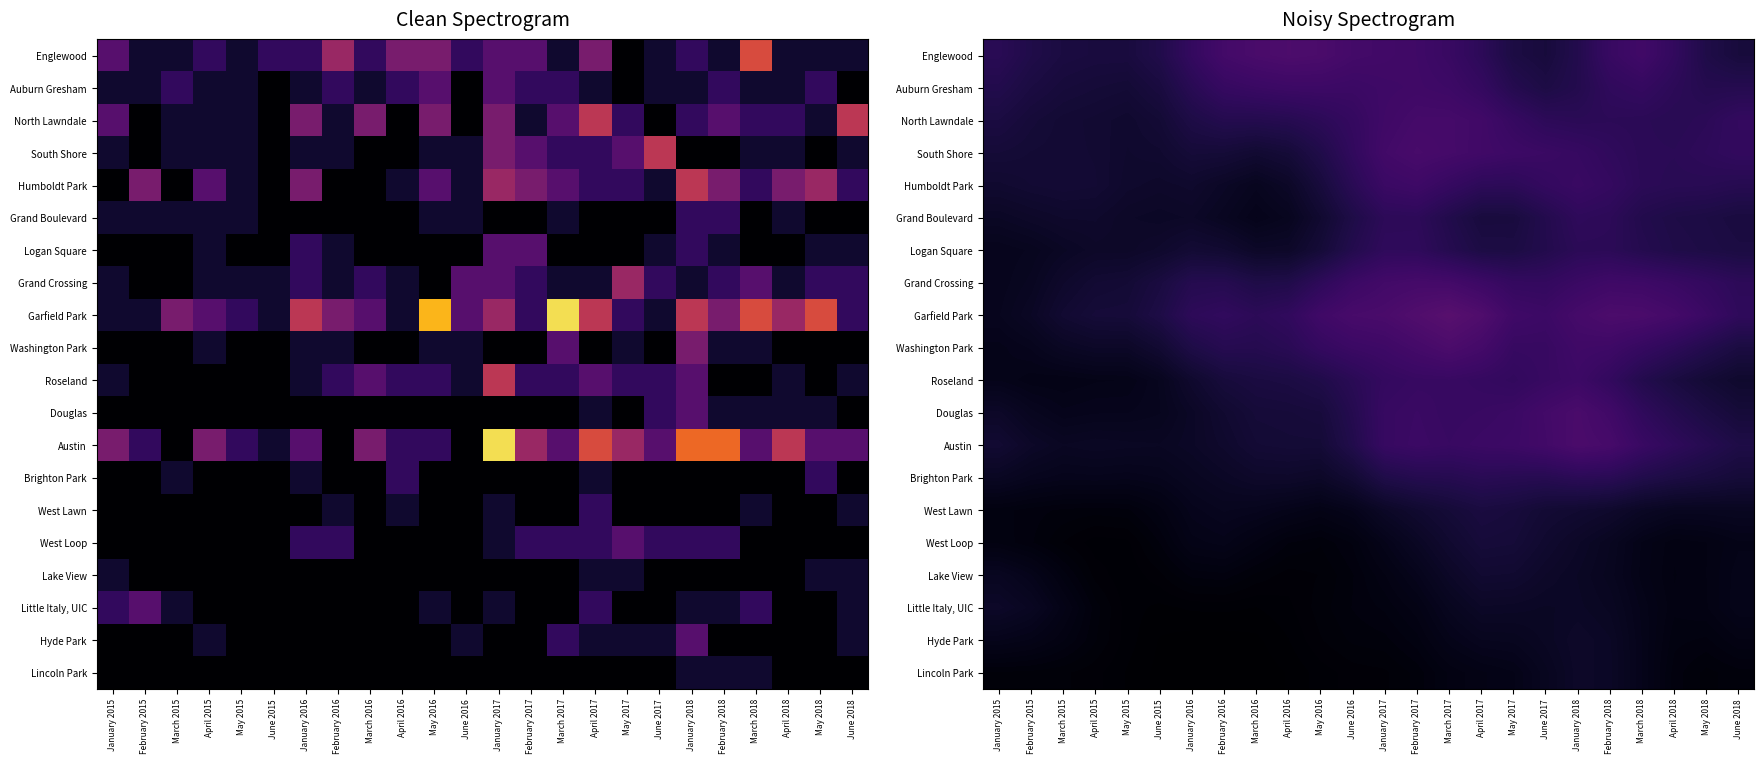

Which series has the largest range (max minus min)?

Garfield Park